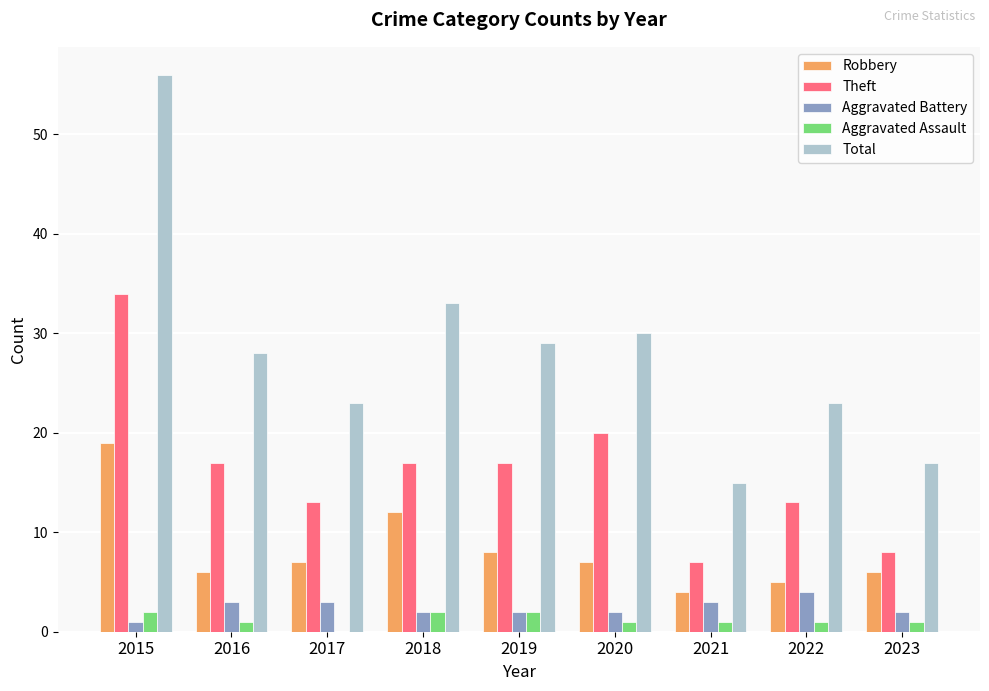

Reading right to left, transcribe all the data shown in this chart.

Robbery: 6	5	4	7	8	12	7	6	19
Theft: 8	13	7	20	17	17	13	17	34
Aggravated Battery: 2	4	3	2	2	2	3	3	1
Aggravated Assault: 1	1	1	1	2	2	0	1	2
Total: 17	23	15	30	29	33	23	28	56